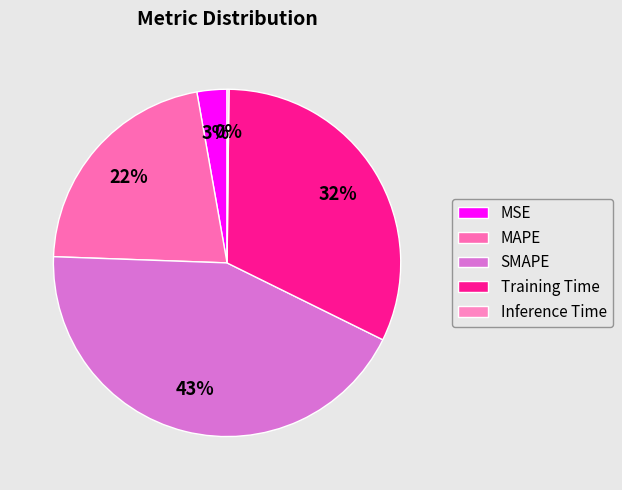

Do SMAPE and Training Time together represent more than half of the pie?

Yes